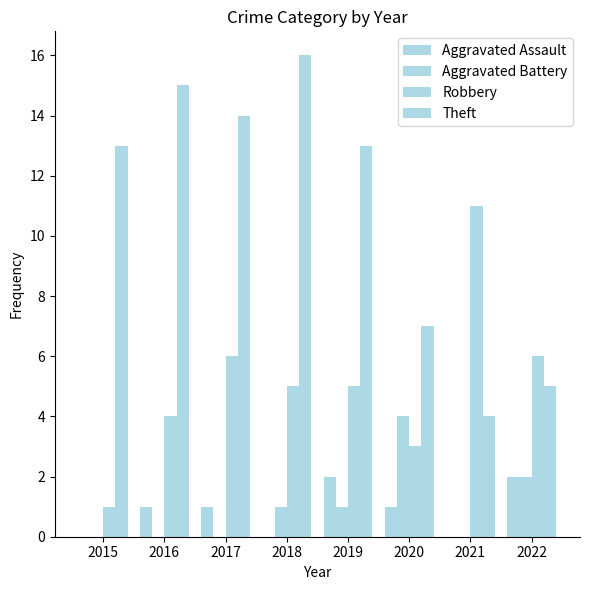

How many Aggravated Assault values are between 0 and 2?

8